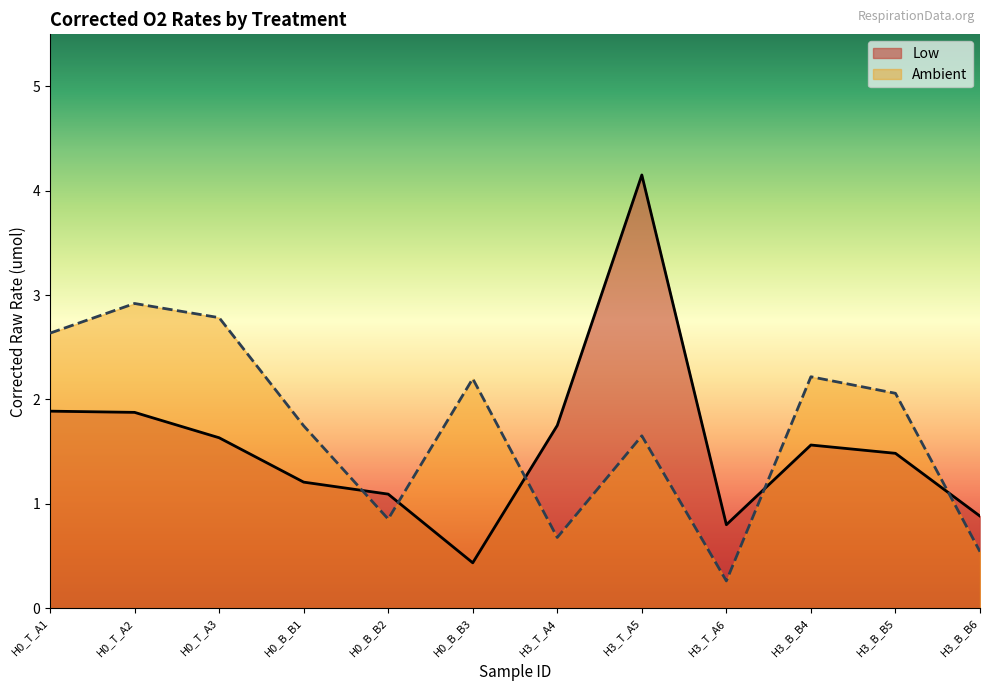

What is the average value of the Low series?

1.6